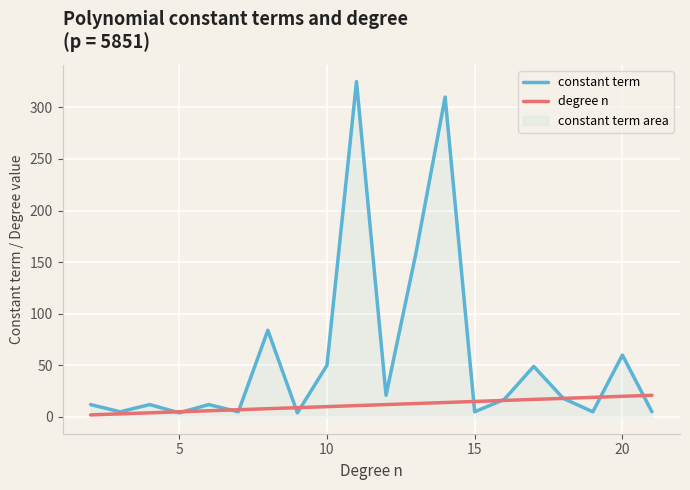

How many times do degree n and constant term cross each other?

10